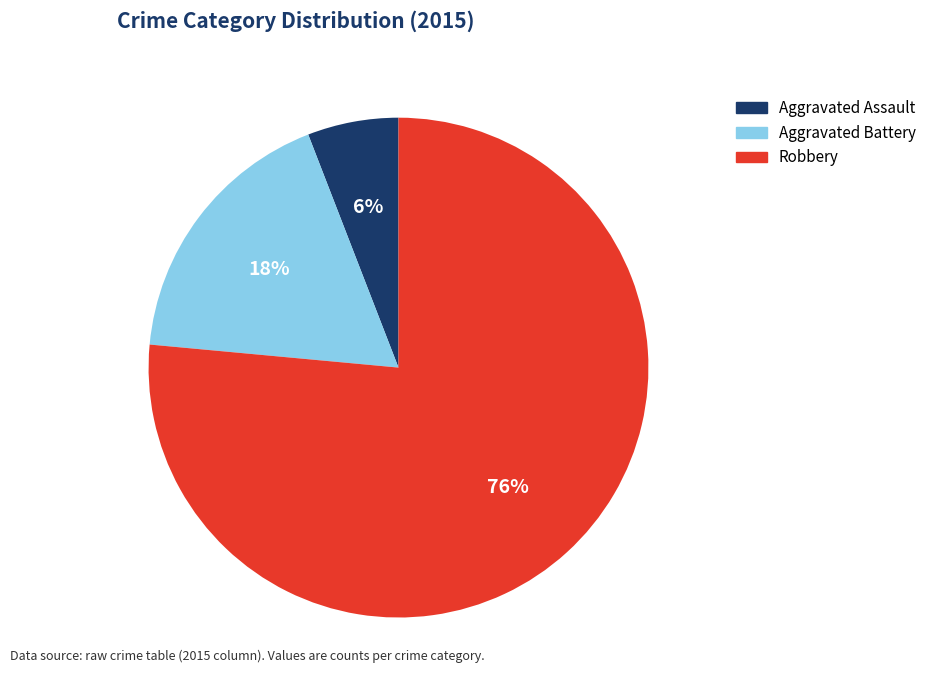

The Aggravated Assault slice represents 6% of the pie. True or false?

True